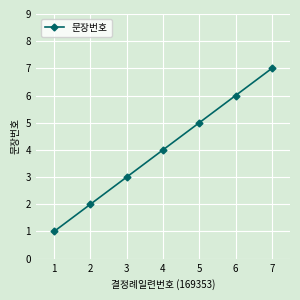

The chart shows a value of 10 at 6. True or false?

False